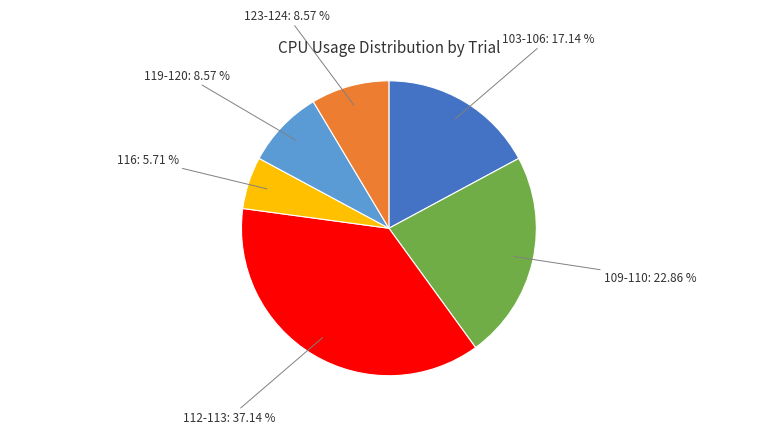

Which category has the smallest portion of the pie?

116